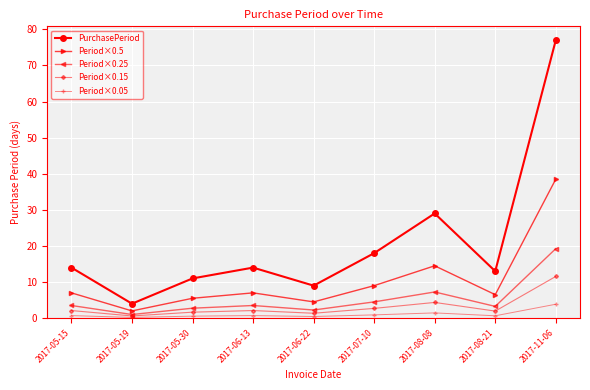

At which category is the sum across all series the highest?

2017-11-06